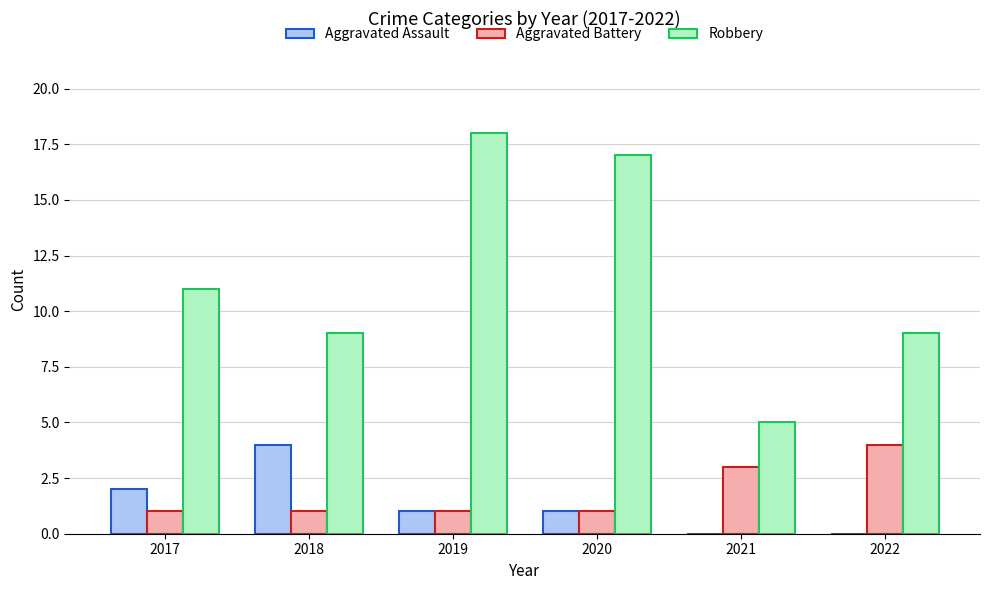

How many categories are shown in the chart?

6